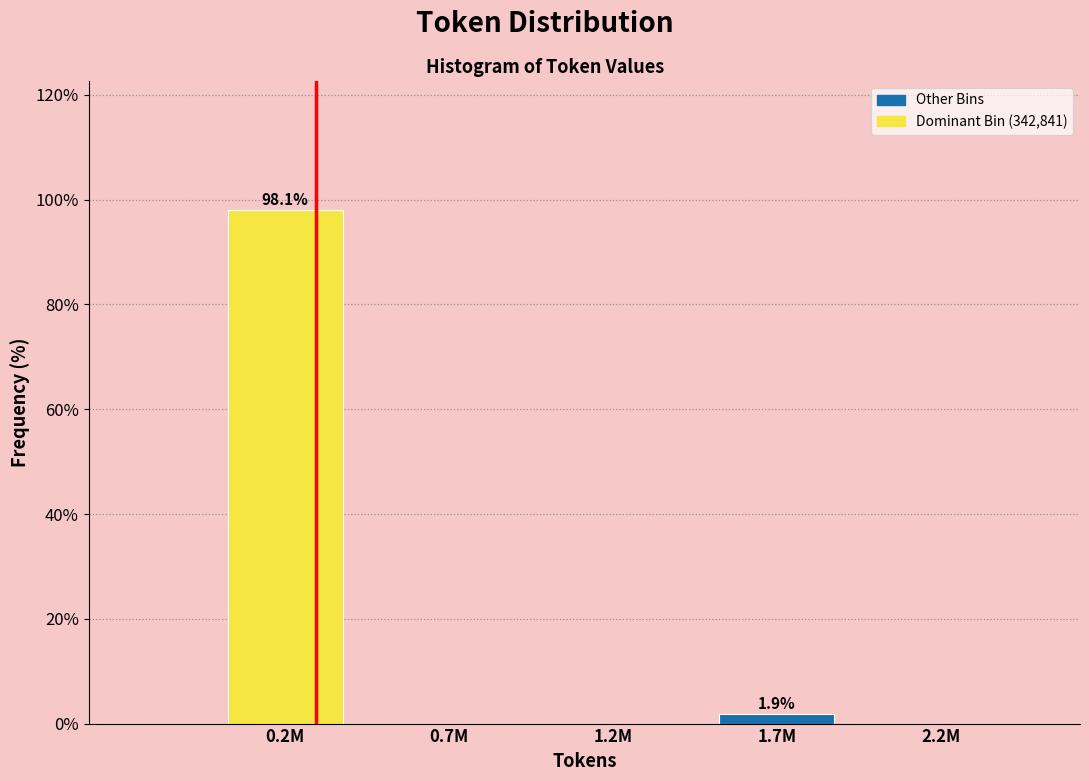

Reading right to left, list all the values displayed in this chart.

2.2M=0.0	1.7M=1.9	1.2M=0.0	0.7M=0.0	0.2M=98.1